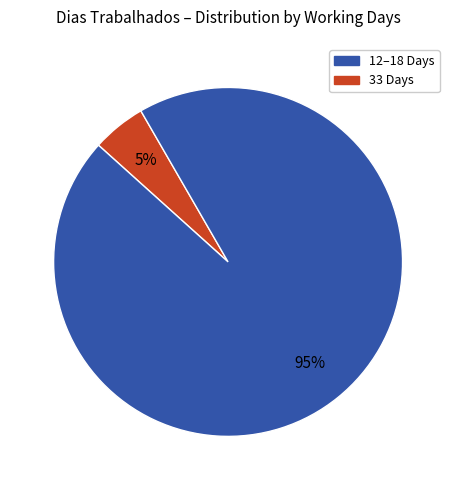

How many slices are in this pie chart?

2